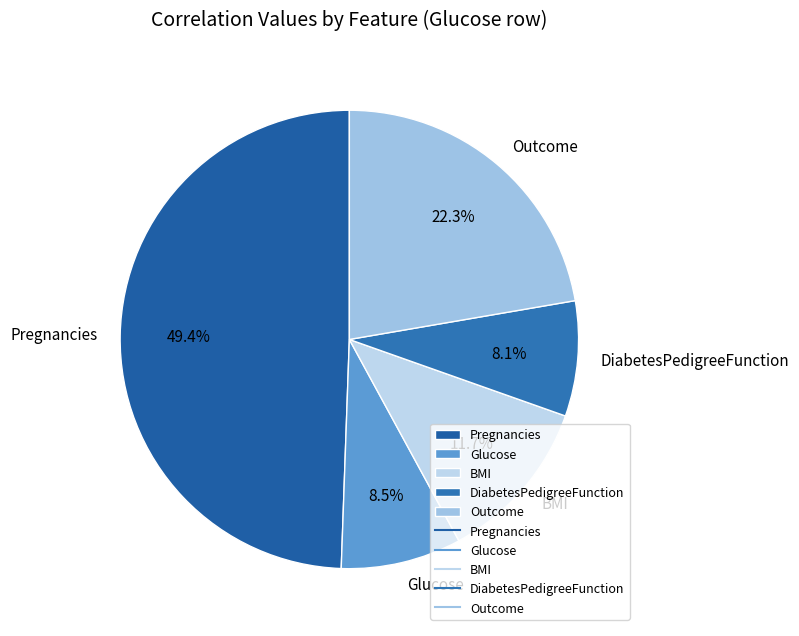

To the nearest percent, what percentage of the pie is BMI?

12%